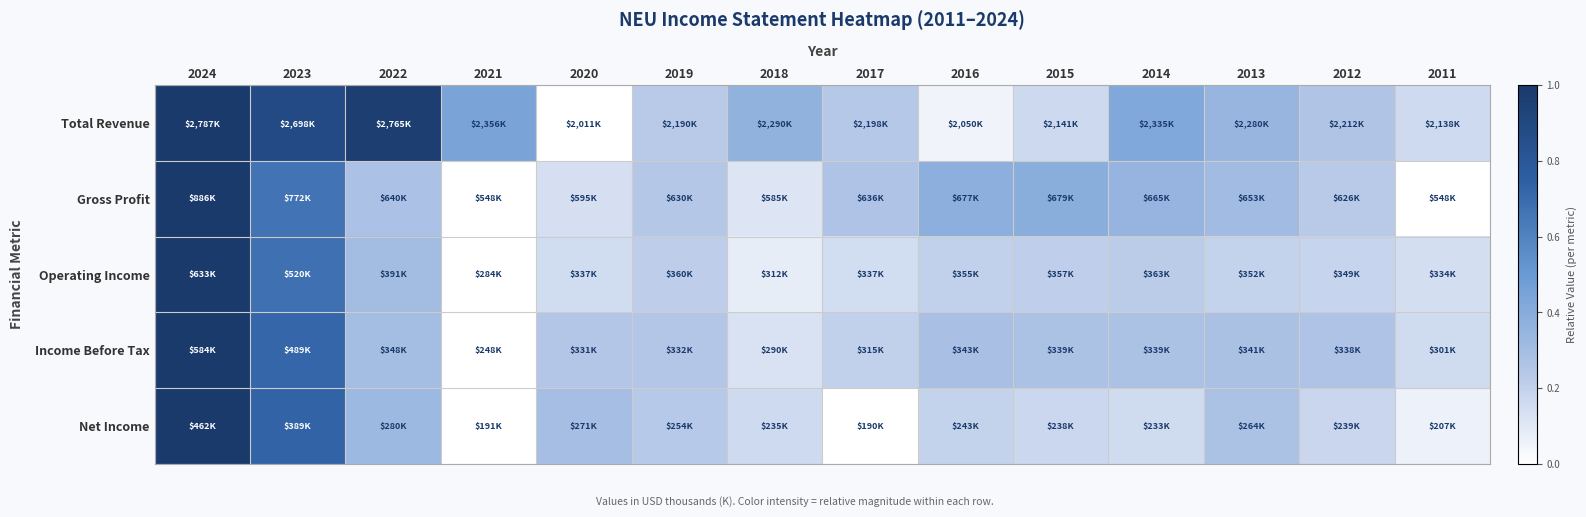

Which series has the largest total across all categories?

Total Revenue